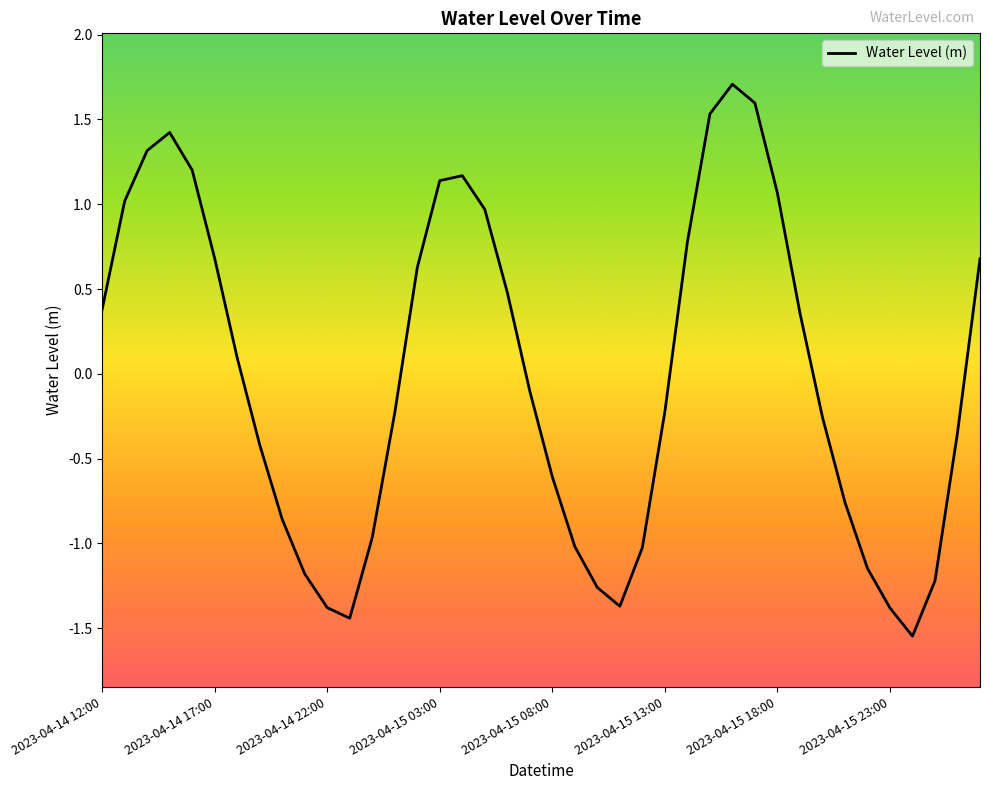

What is the greatest value displayed?

1.7